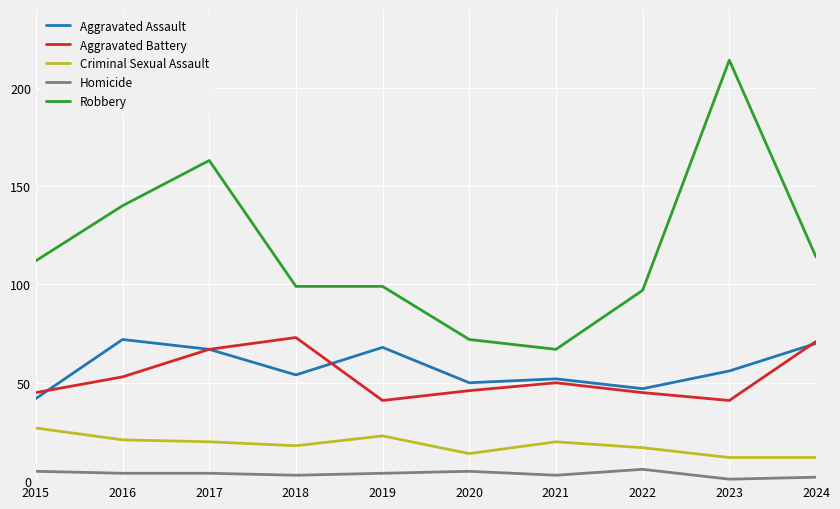

At which category does Aggravated Assault reach its first local valley?

2018